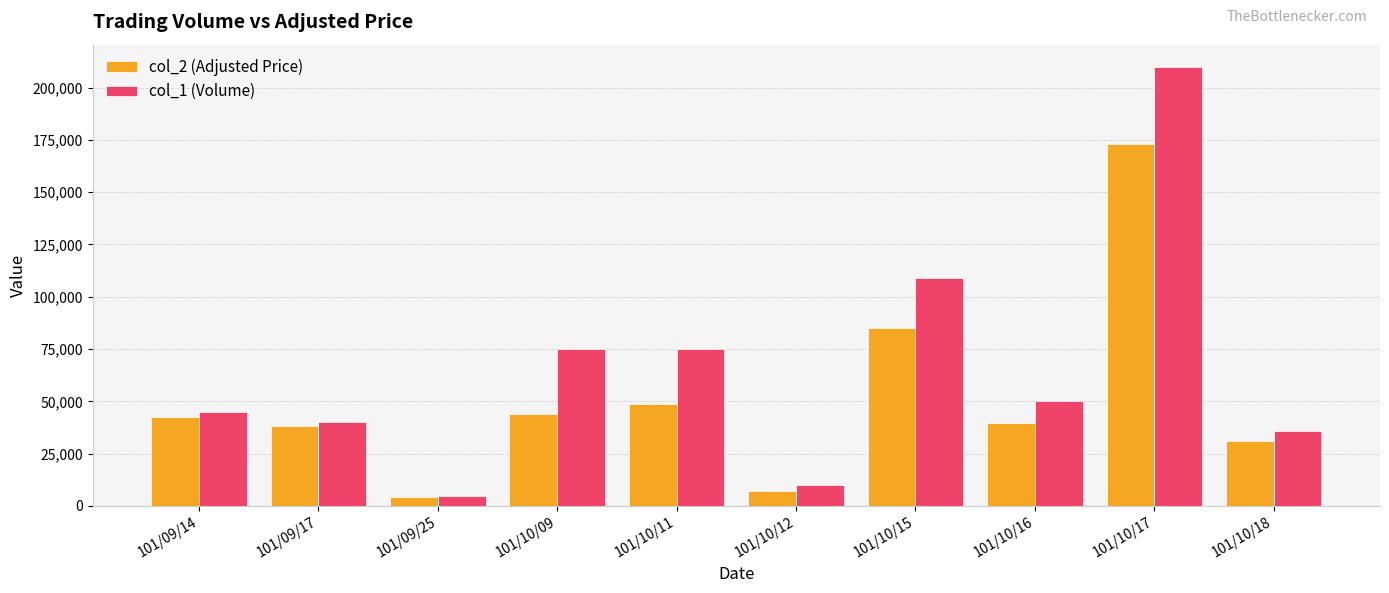

What is the difference between the highest and lowest values at 101/10/12?

2900